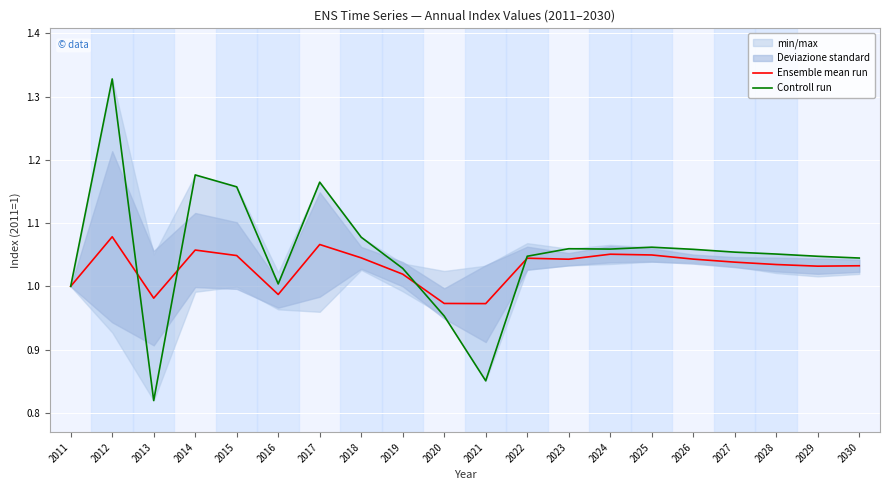

The Controll run series shows 1.1 at 2026. True or false?

True